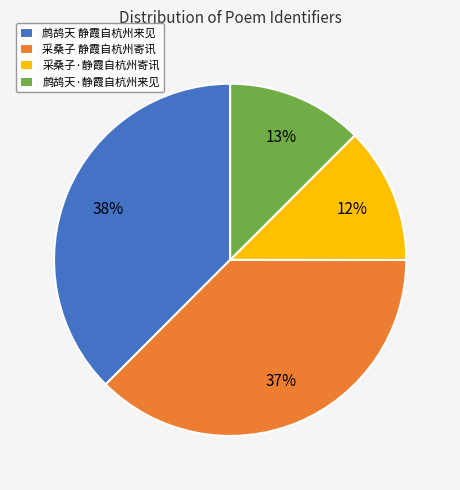

To the nearest percent, what percentage of the pie is 采桑子 静霞自杭州寄讯?

37%